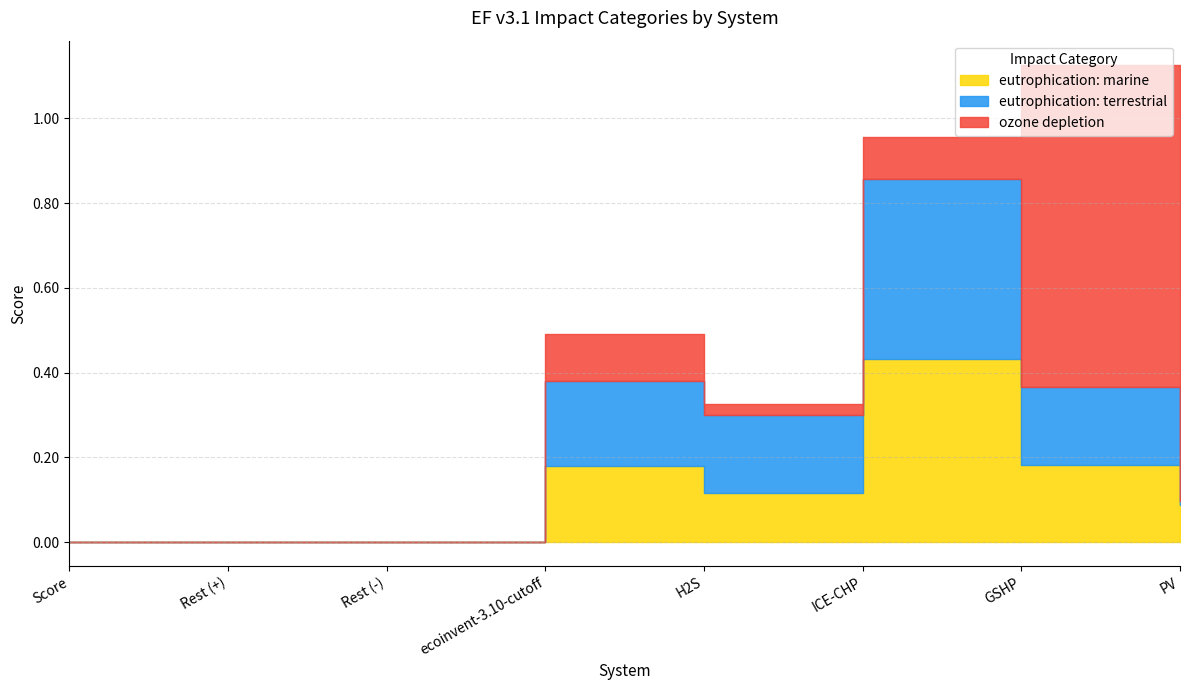

Reading left to right, extract all data points from this chart.

eutrophication: marine: Score=0.0	Rest (+)=0.0	Rest (-)=0.0	ecoinvent-3.10-cutoff=0.2	H2S=0.1	ICE-CHP=0.4	GSHP=0.2	PV=0.1
eutrophication: terrestrial: Score=0.0	Rest (+)=0.0	Rest (-)=0.0	ecoinvent-3.10-cutoff=0.2	H2S=0.2	ICE-CHP=0.4	GSHP=0.2	PV=0.0
ozone depletion: Score=0.0	Rest (+)=0.0	Rest (-)=0.0	ecoinvent-3.10-cutoff=0.1	H2S=0.0	ICE-CHP=0.1	GSHP=0.8	PV=0.0